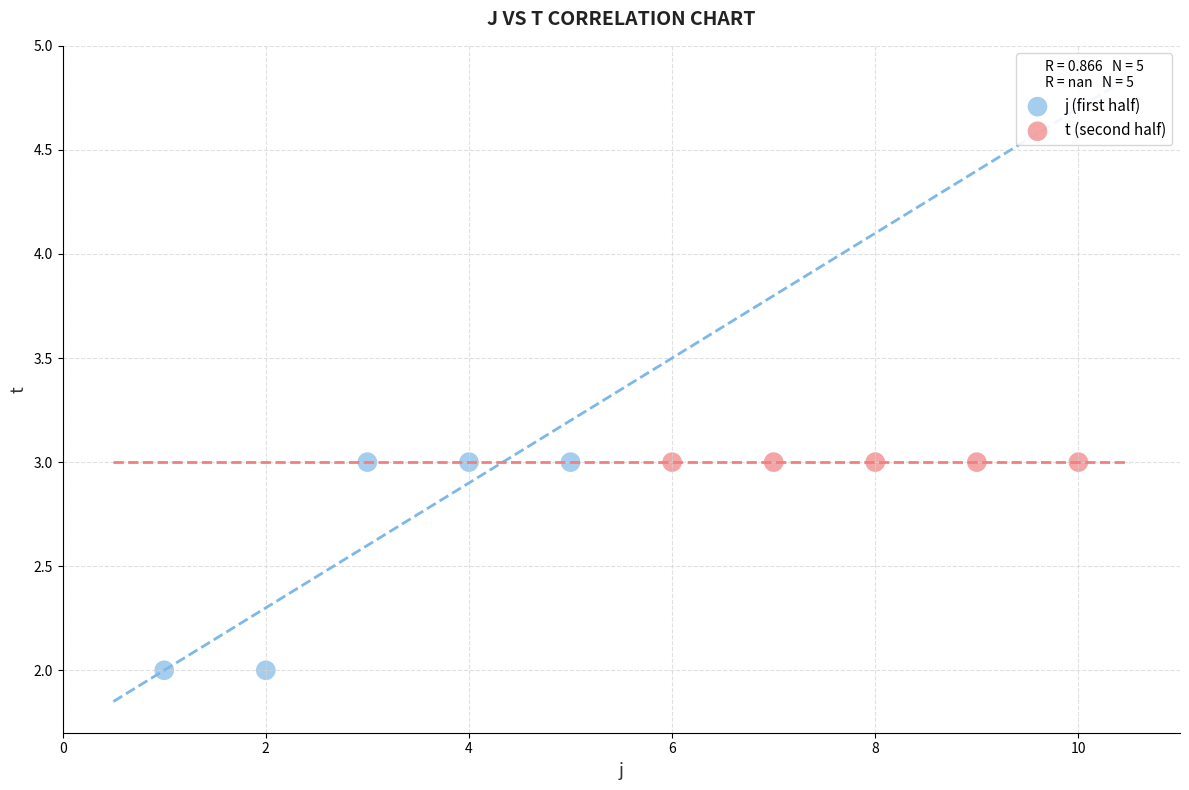

Which series contains the lowest Y value?

j (first half)